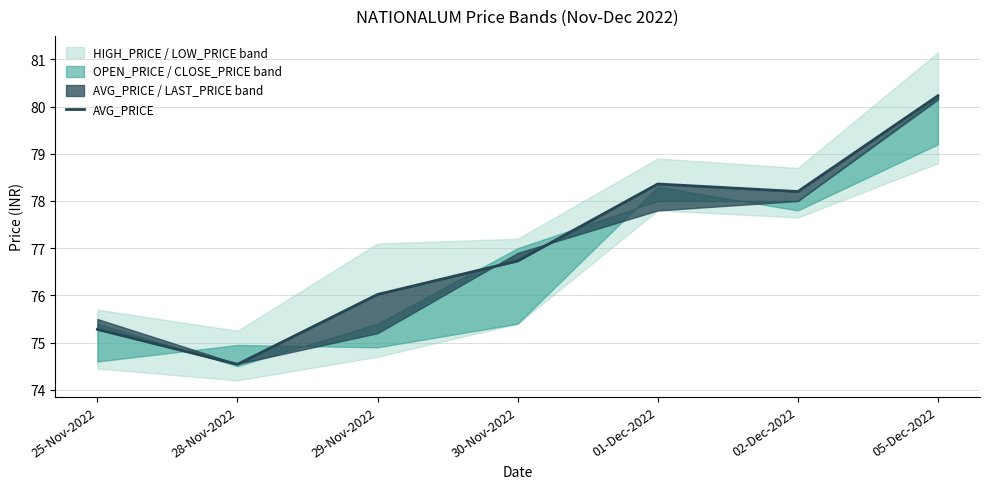

List the labels in order of value, smallest first.

28-Nov-2022, 25-Nov-2022, 29-Nov-2022, 30-Nov-2022, 02-Dec-2022, 01-Dec-2022, 05-Dec-2022